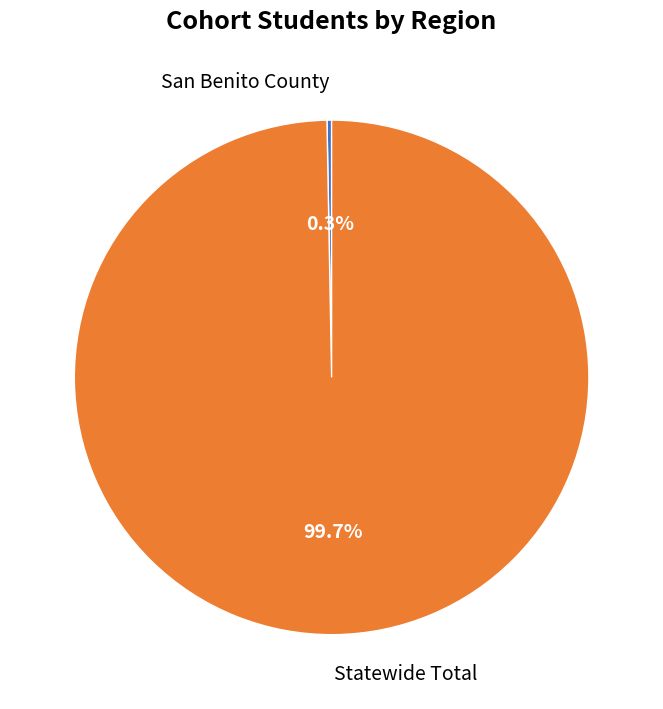

True or false: San Benito County accounts for 0% of the total.

True